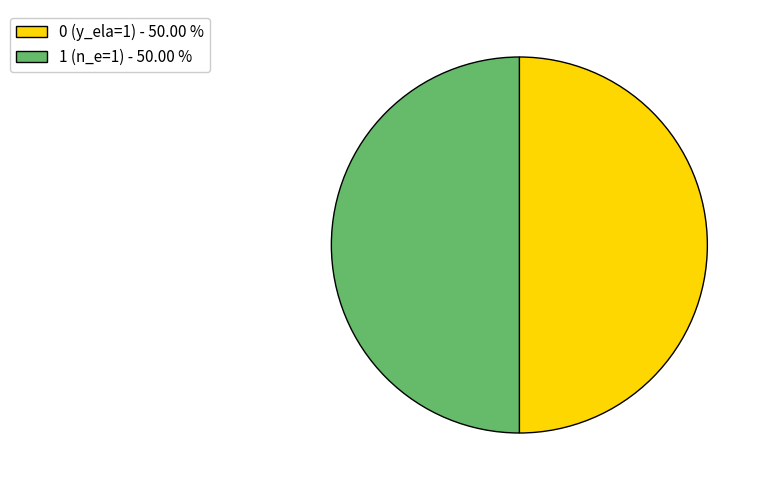

Count the number of slices in the pie.

2